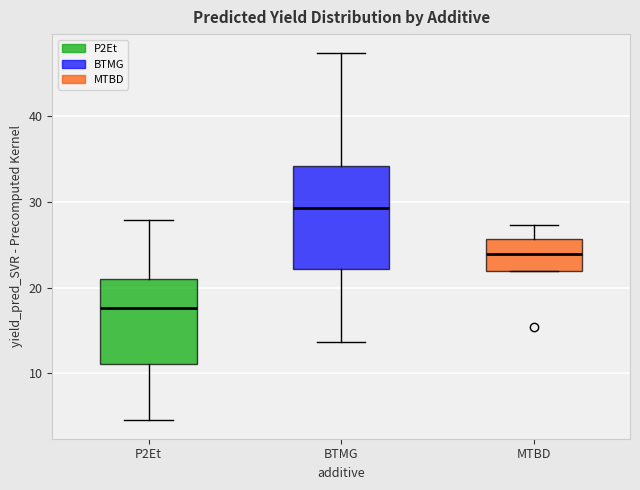

Where is the lower edge of the box for P2Et on the y-axis? The values are not printed on the chart, so give them approximately, as read against the axis.

11